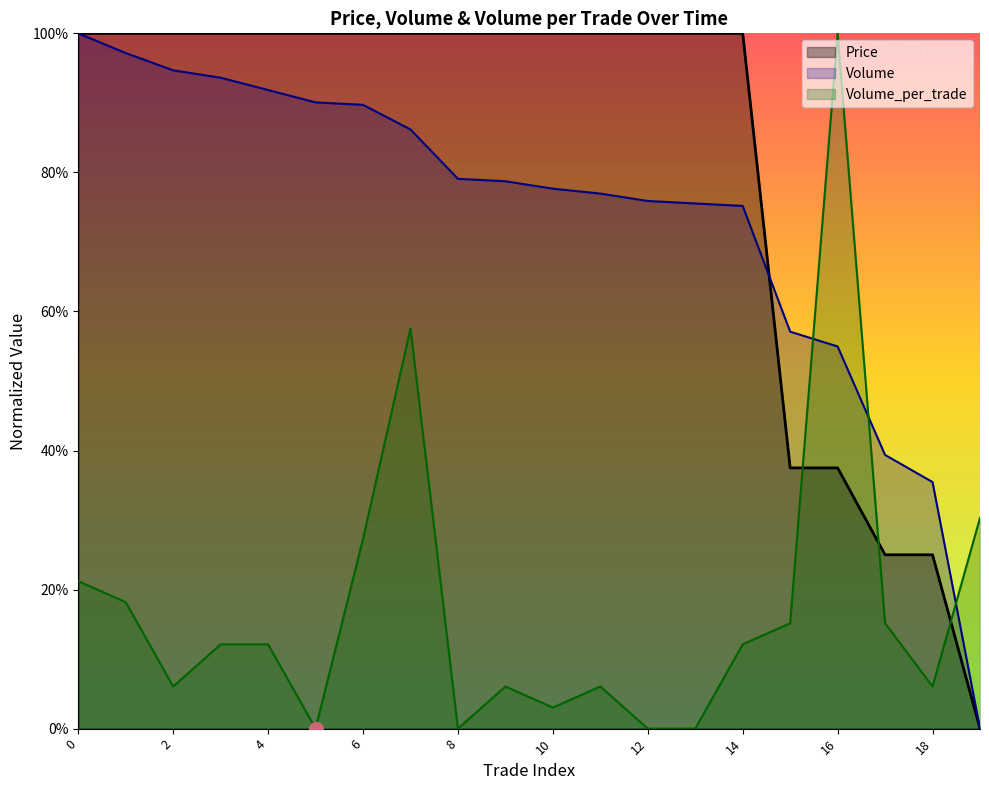

List the labels in order of Volume value, smallest first.

19, 18, 17, 16, 15, 14, 13, 12, 11, 10, 9, 8, 7, 6, 5, 4, 3, 2, 1, 0